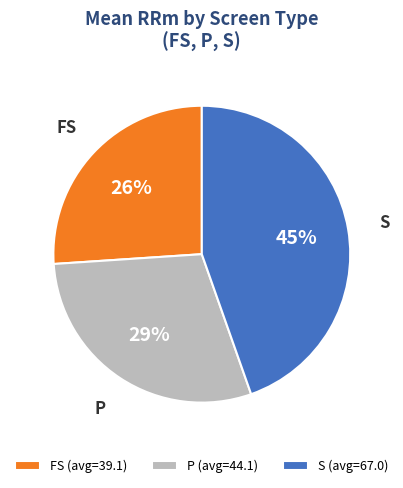

Does any single category account for the majority?

No